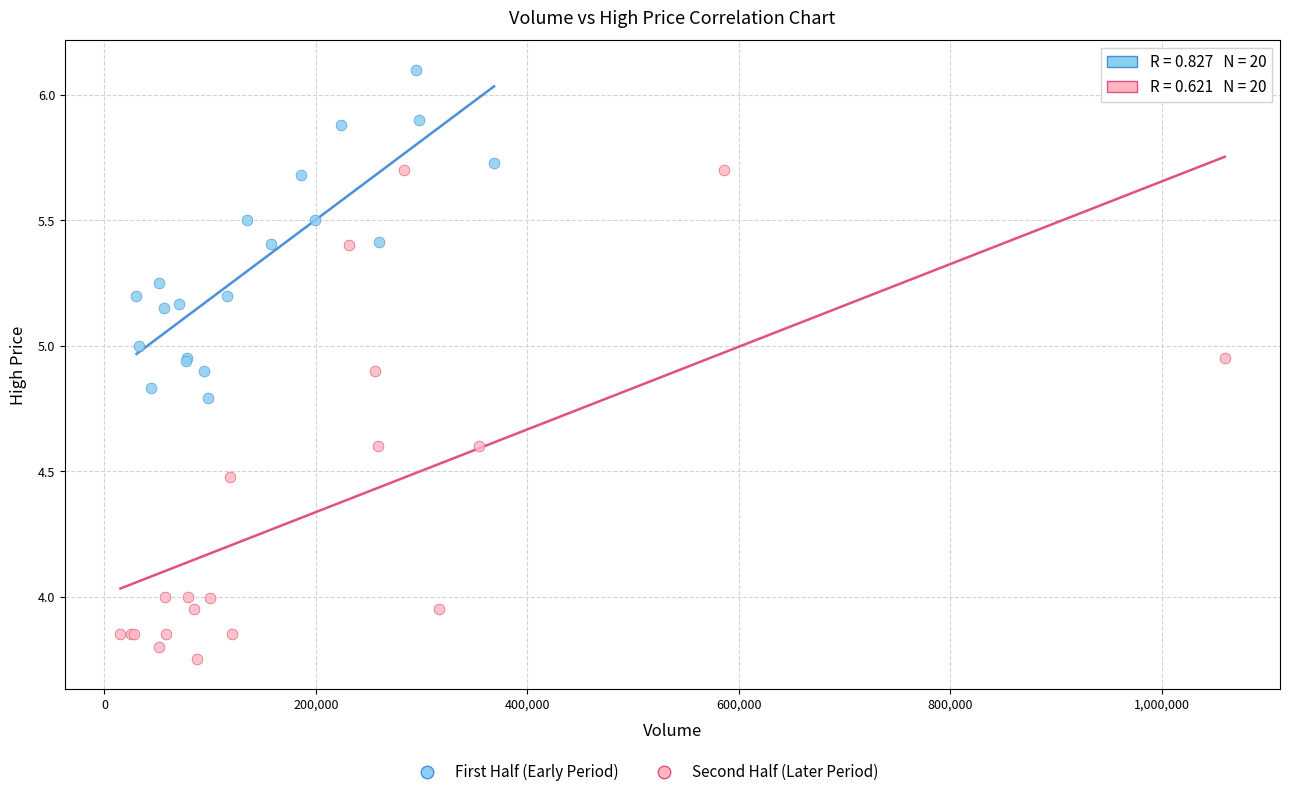

Which series contains the lowest Y value?

Second Half (Later Period)